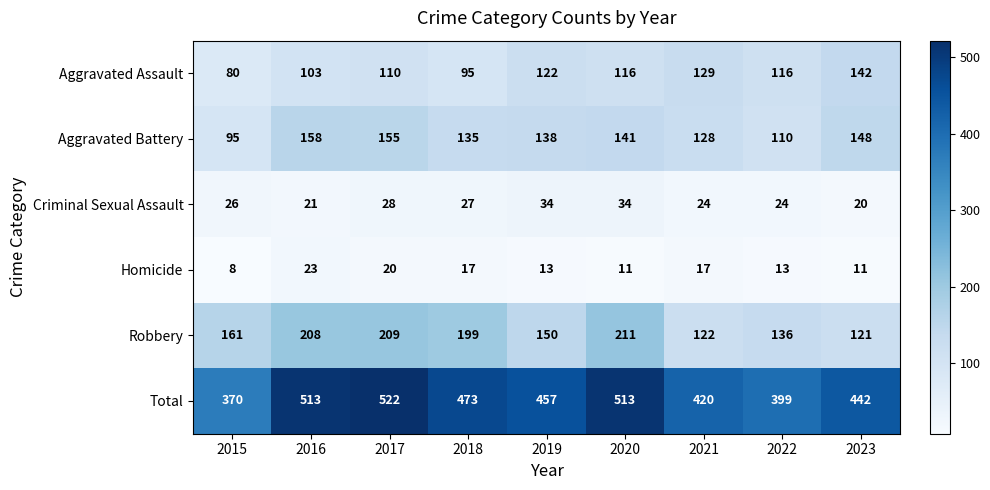

Which series has the largest range (max minus min)?

Total